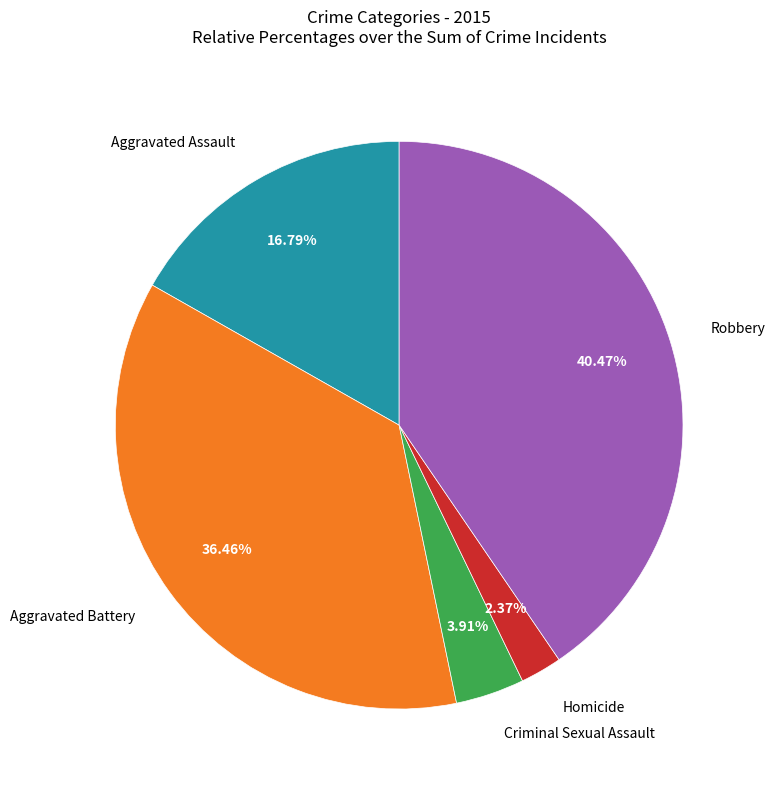

Count the number of slices in the pie.

5